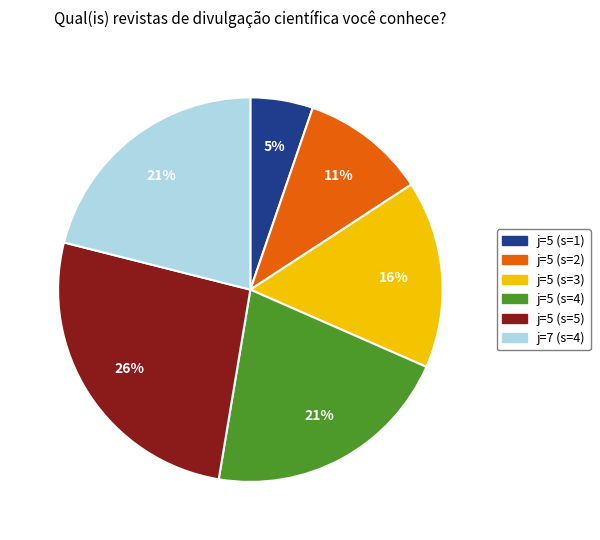

Between j=5 (s=4) and j=5 (s=5), which is larger?

j=5 (s=5)